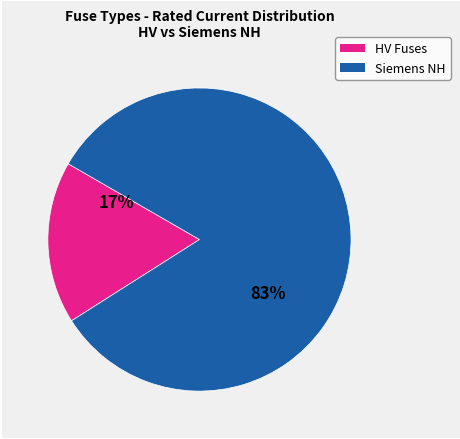

To the nearest percent, what is the average slice percentage?

50%